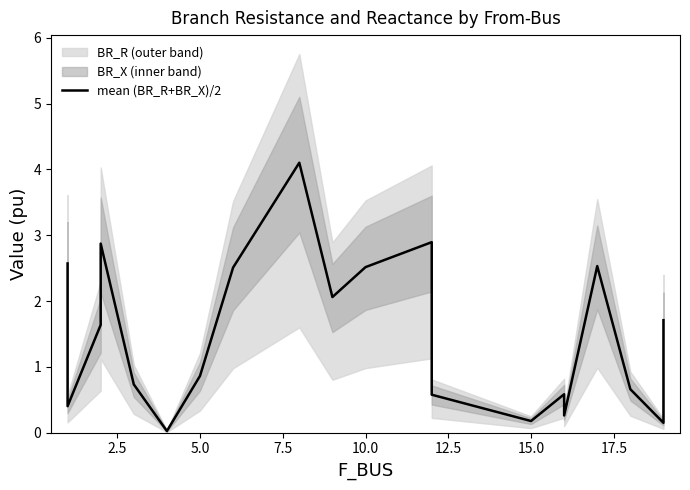

Is this an area chart (filled region under the line)?

No